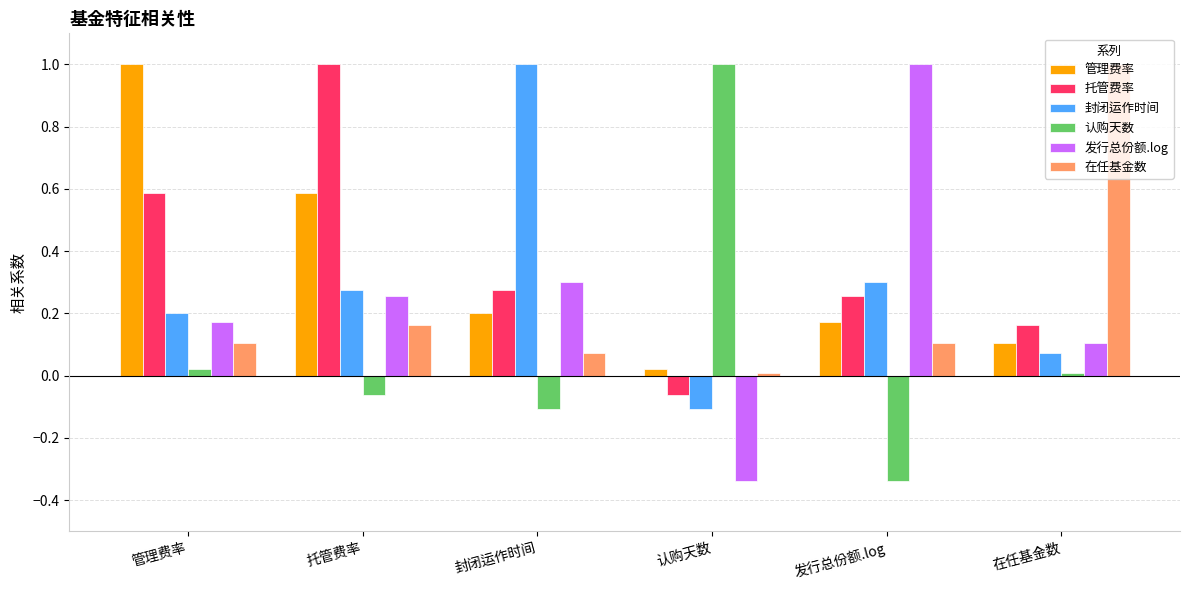

What is the spread (max minus min) of values at 托管费率?

1.1